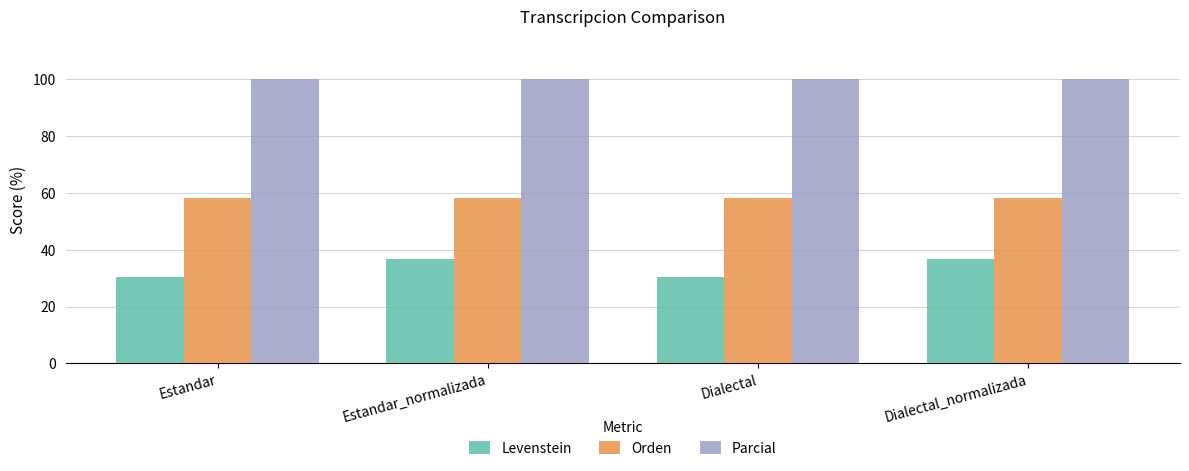

What is the average value of the Levenstein series?

33.6